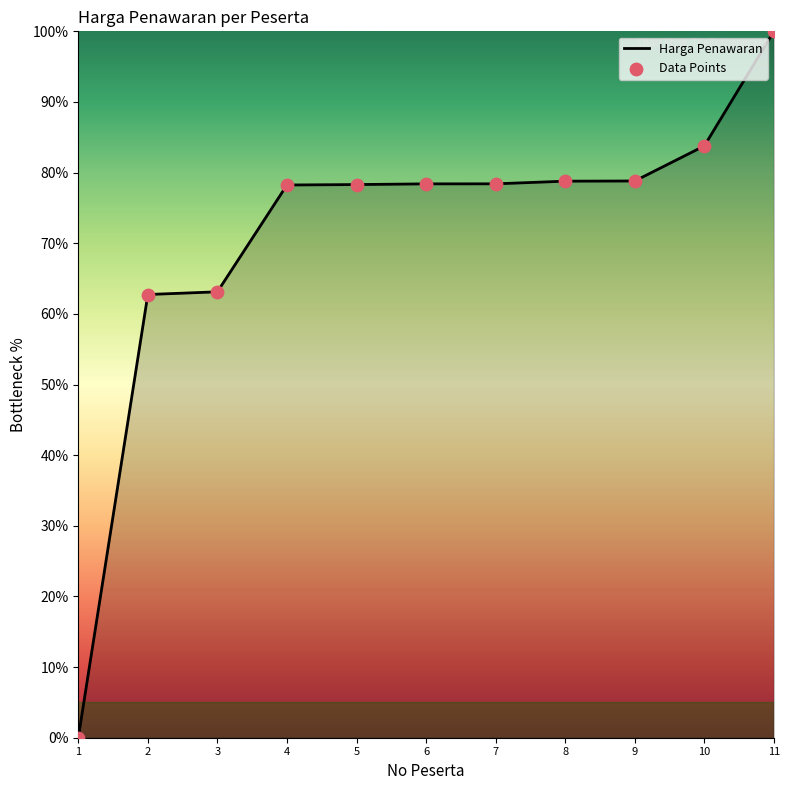

Approximately how many times larger is the value at 5 compared to 8?

1.0